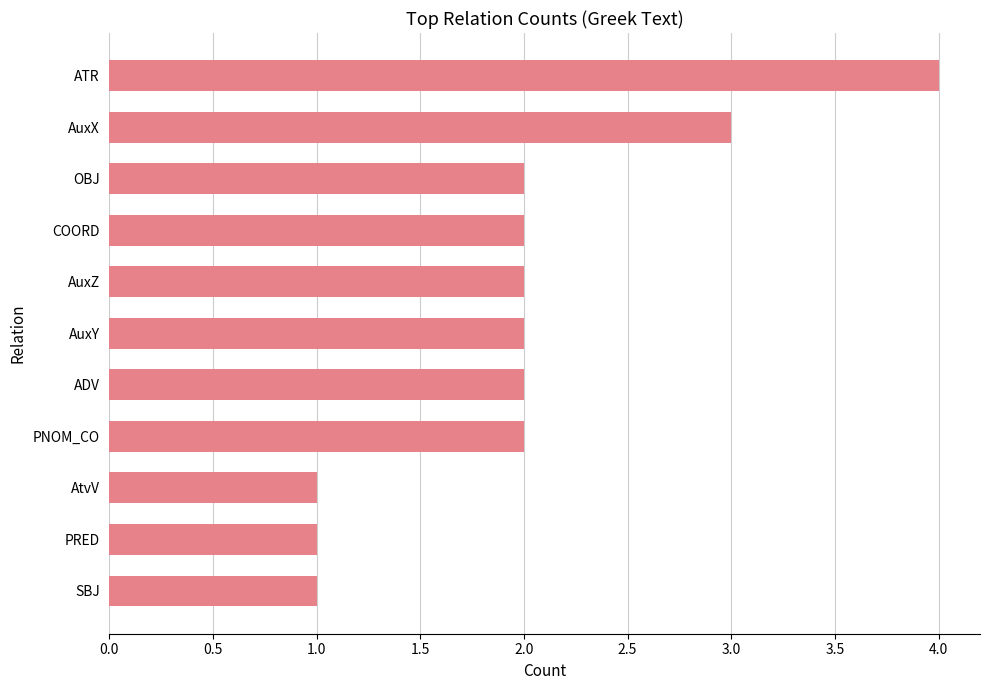

Is it true that the value at AuxZ is 1?

False